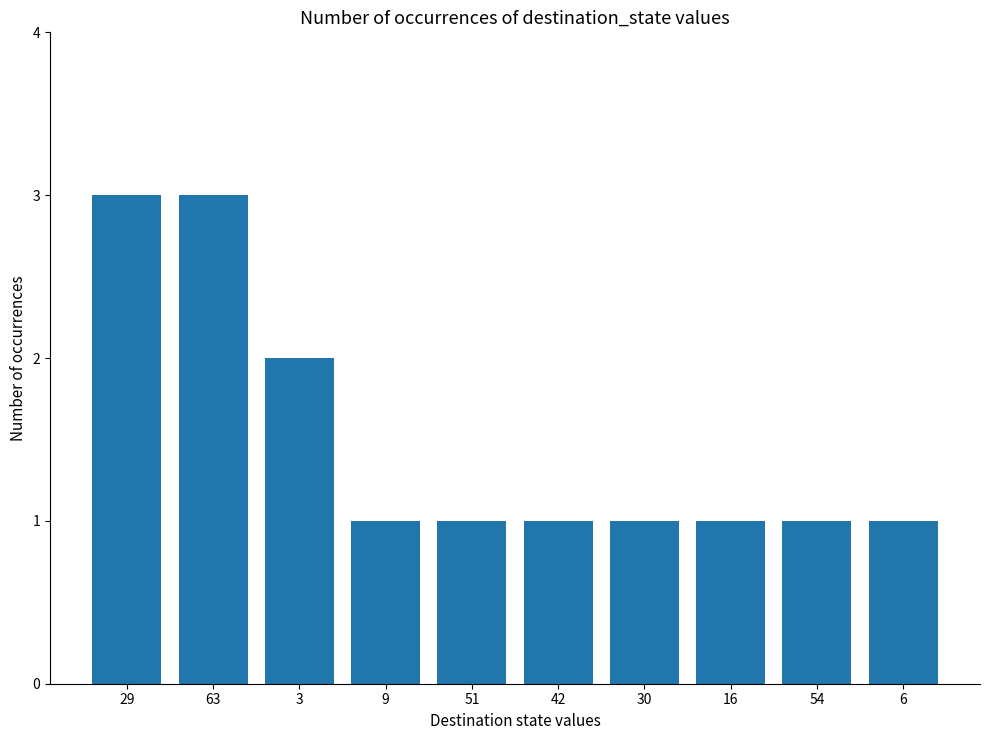

What is the greatest value displayed?

3